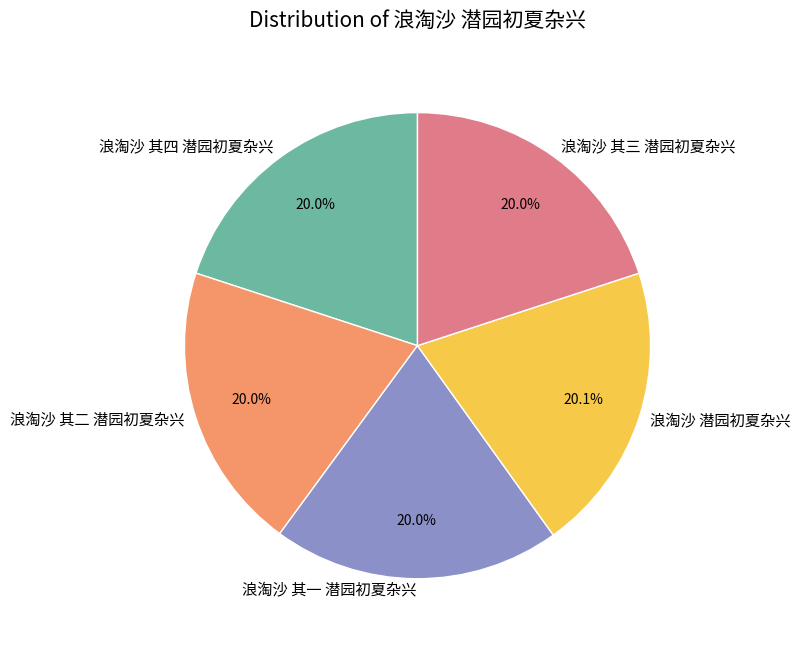

The 浪淘沙 其二 潜园初夏杂兴 slice represents 32% of the pie. True or false?

False